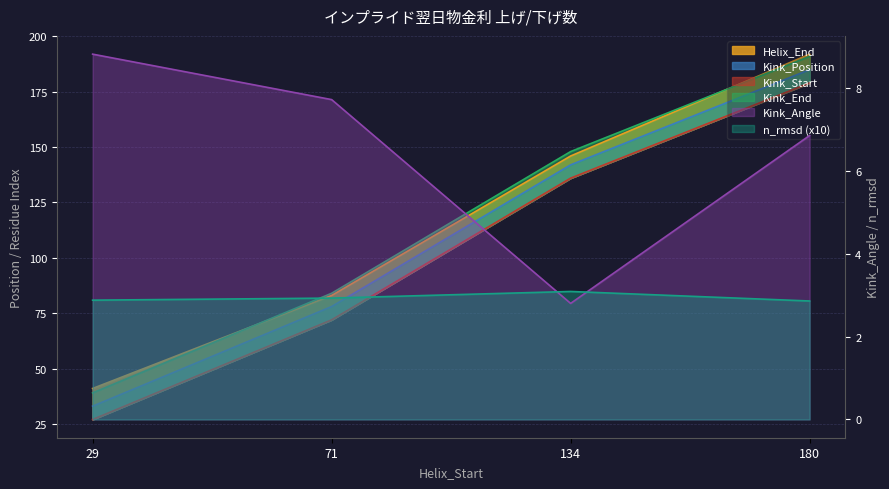

Rank the series at 29 from lowest to highest value.

n_rmsd, Kink_Angle, Kink_Start, Kink_Position, Kink_End, Helix_End